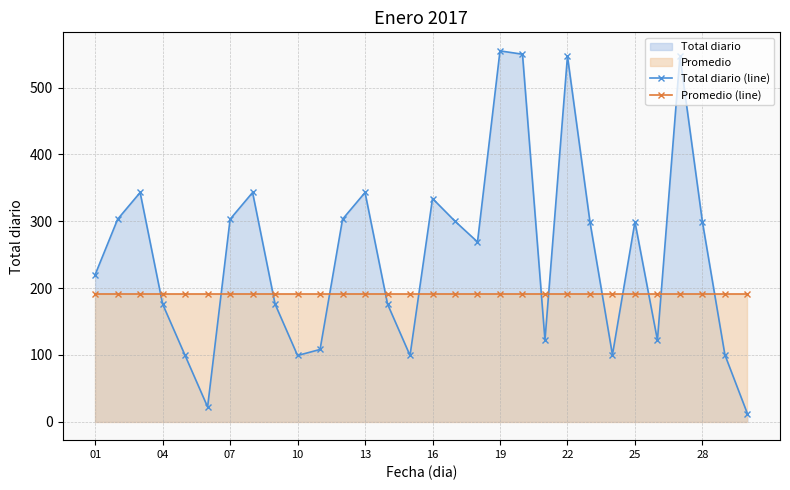

What is the greatest value displayed?

555.0